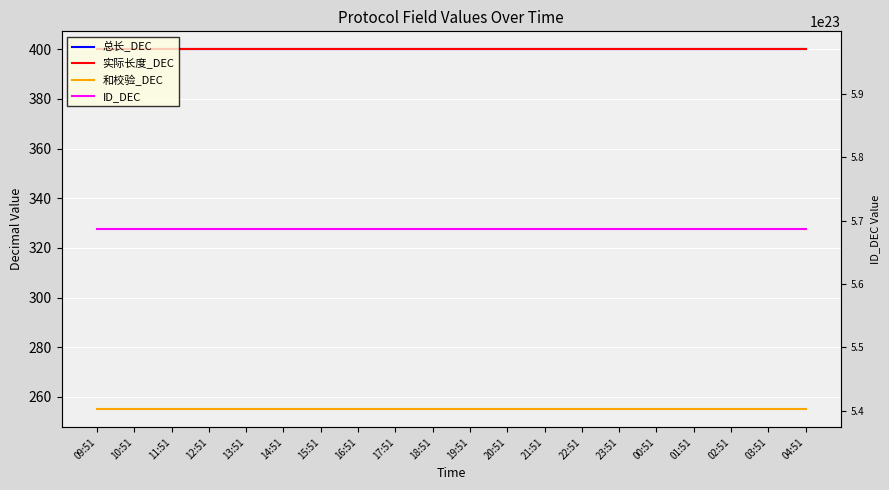

Which series has the largest total across all categories?

ID_DEC